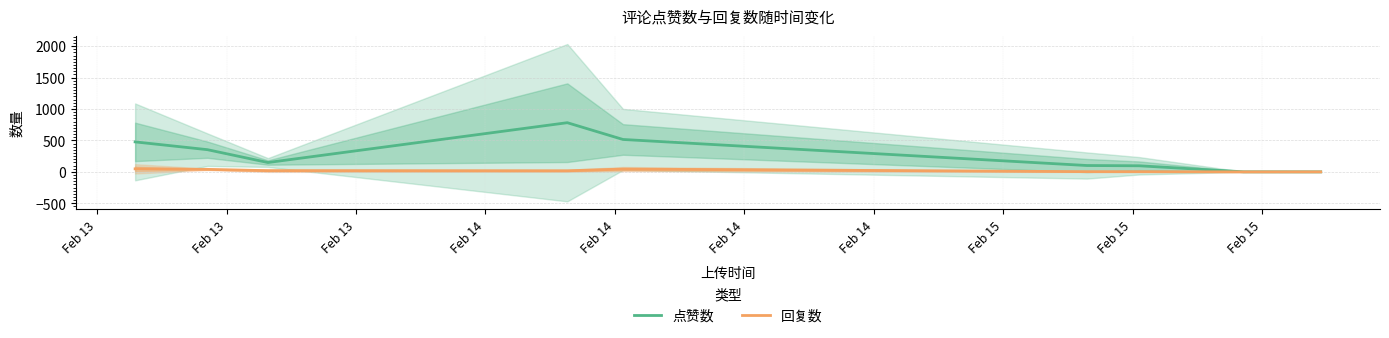

What is the highest value of the 点赞数 series?

783.0